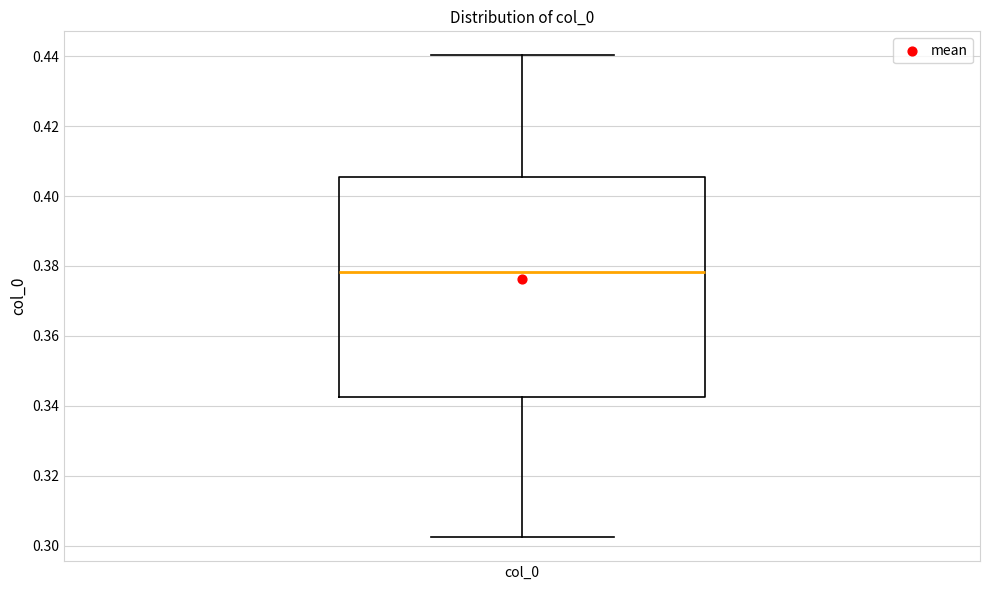

Where does the upper whisker of the box for col_0 end on the y-axis? The values are not printed on the chart, so give them approximately, as read against the axis.

0.440